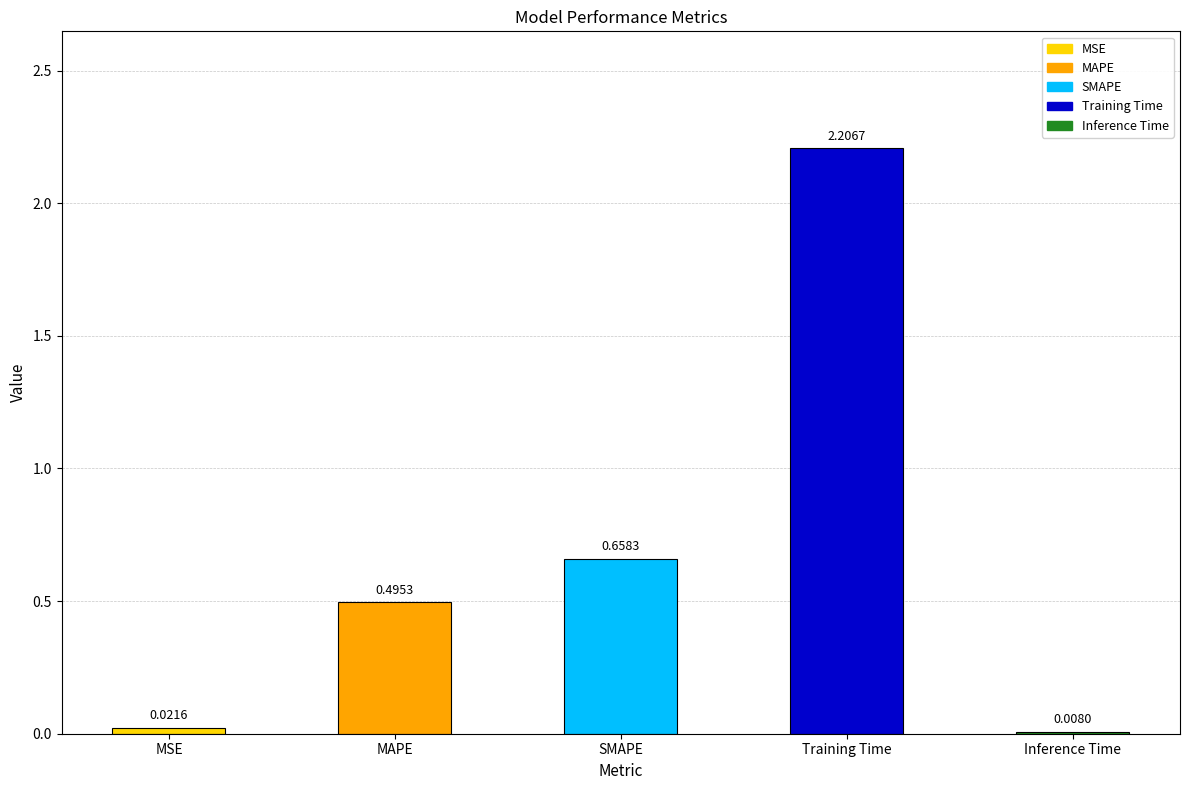

What is the greatest value displayed?

2.2